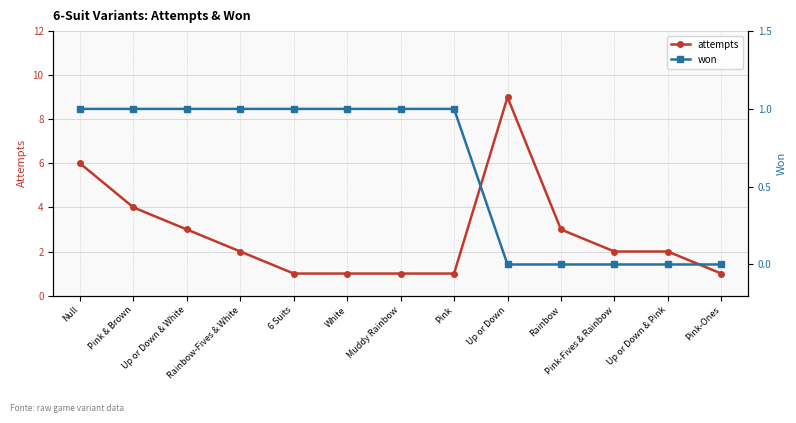

Reading left to right, what are all the values shown in this chart?

attempts: 6	4	3	2	1	1	1	1	9	3	2	2	1
won: 1	1	1	1	1	1	1	1	0	0	0	0	0